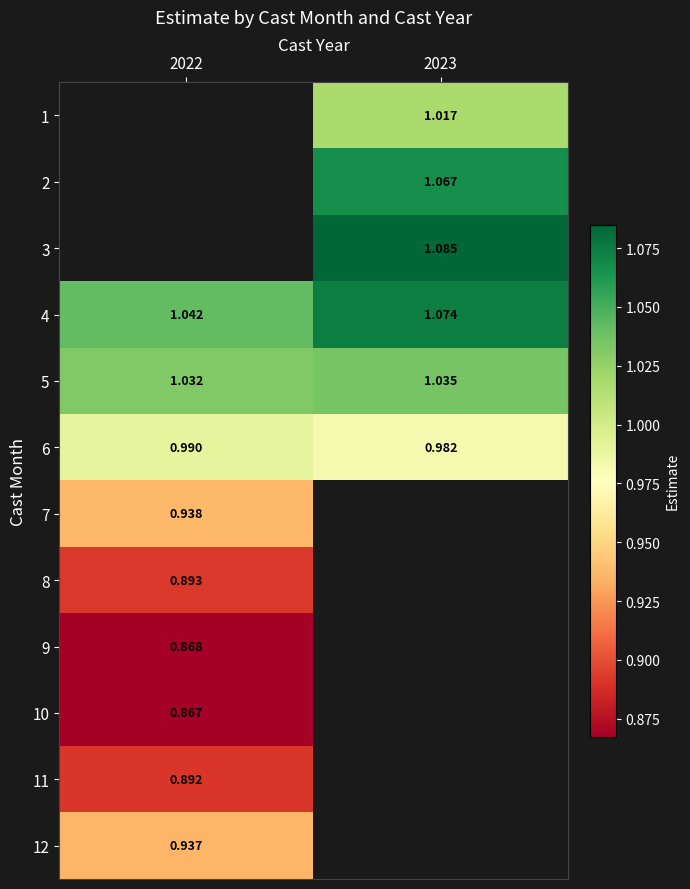

Is the value of 6 at 2022 greater than the value of 5 at 2022?

No